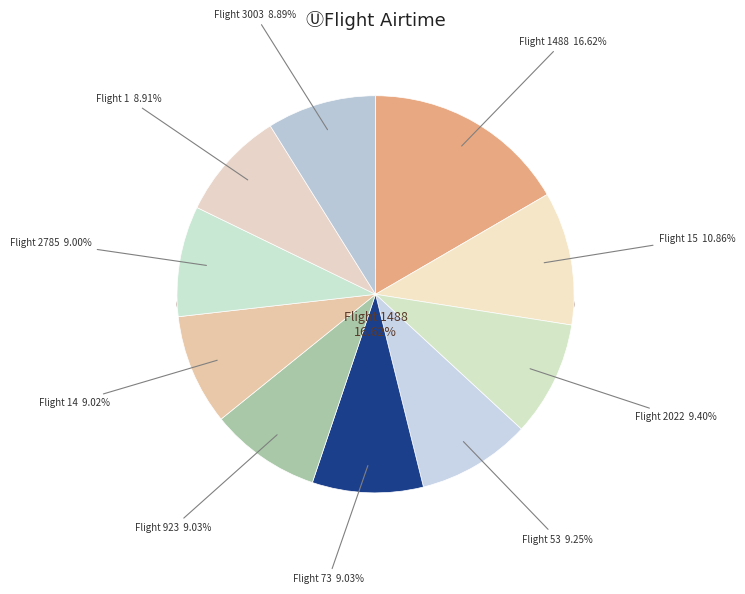

What percentage is the 15 slice, to the nearest percent?

11%